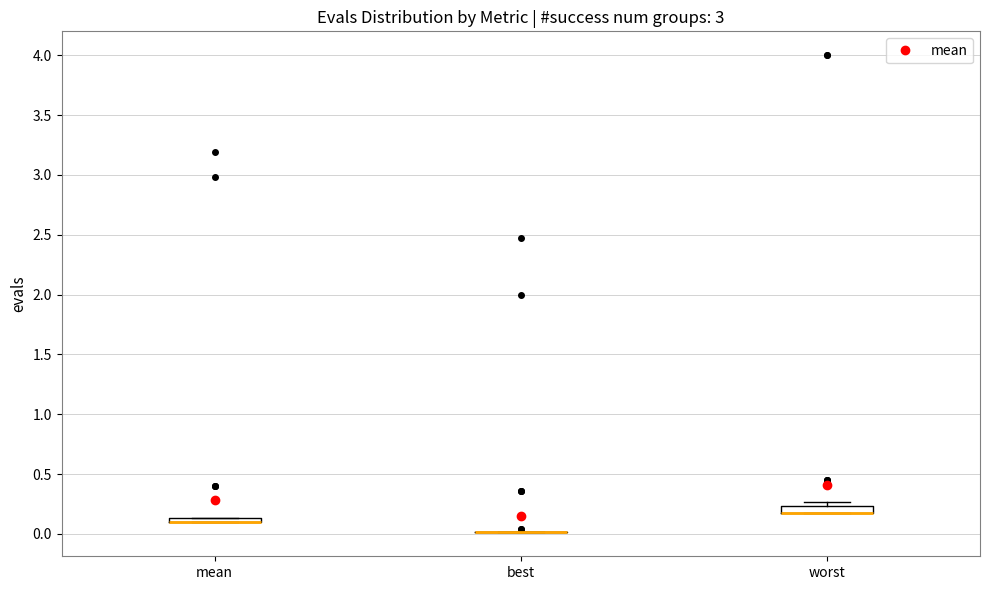

Where is the upper edge of the box for mean on the y-axis? The values are not printed on the chart, so give them approximately, as read against the axis.

0.15